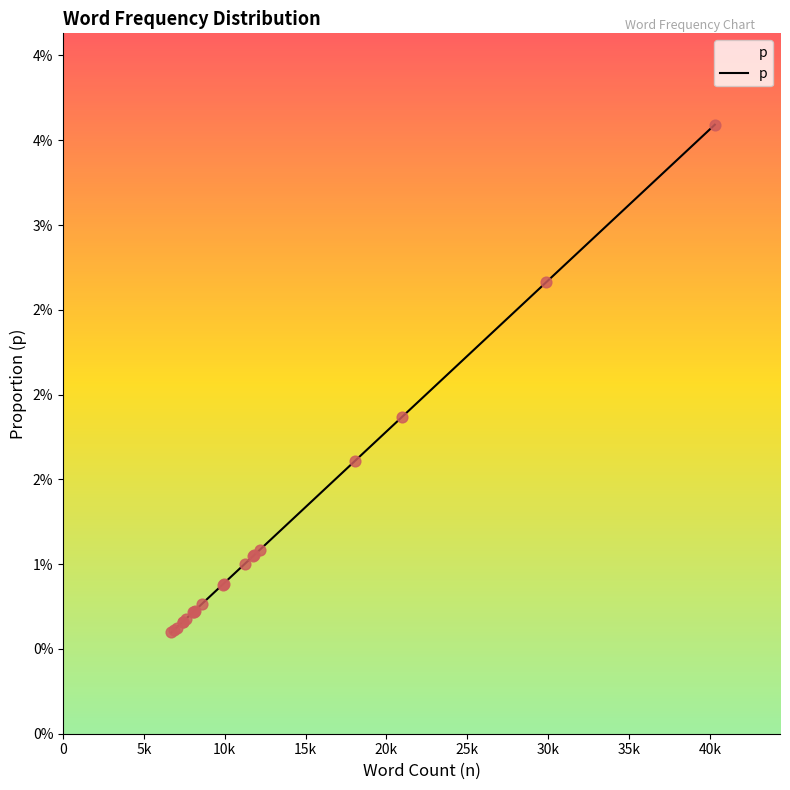

Which has a higher value, like or movie?

movie